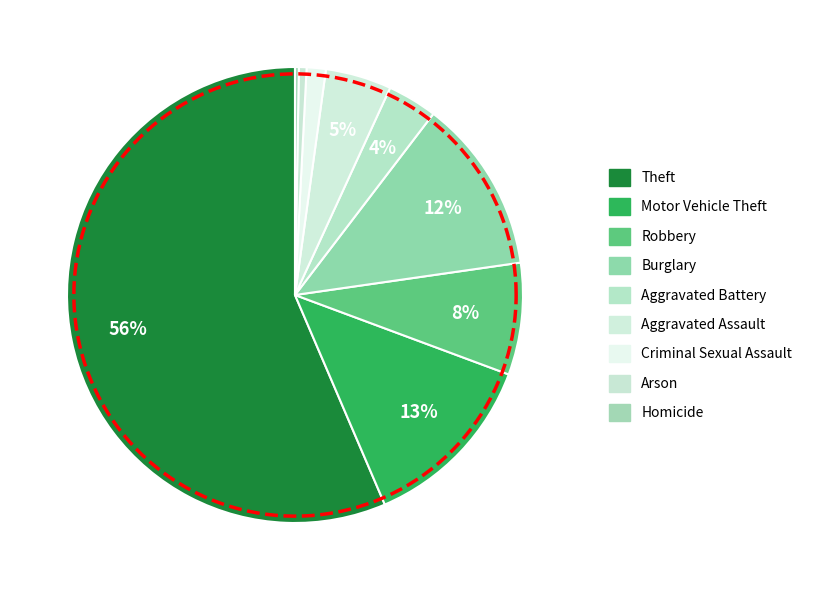

Between Robbery and Motor Vehicle Theft, which is larger?

Motor Vehicle Theft